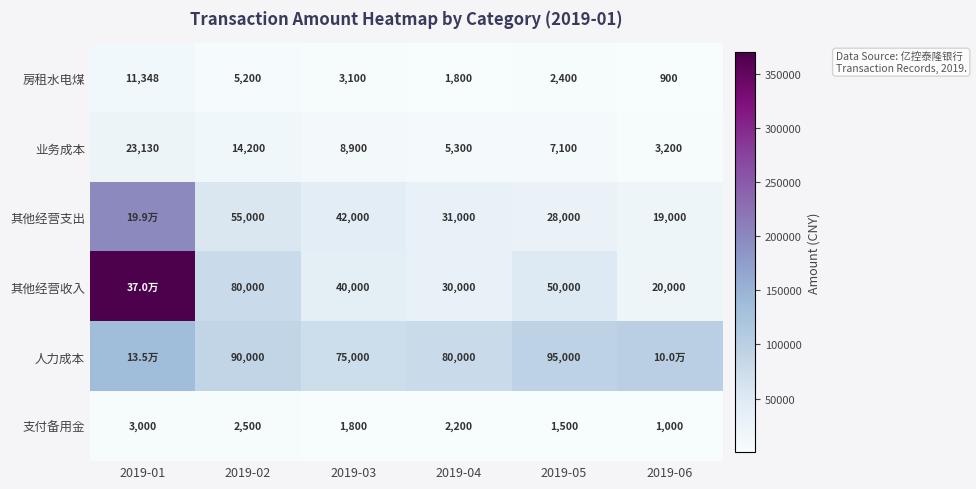

How many data points in 支付备用金 are less than 2200?

3